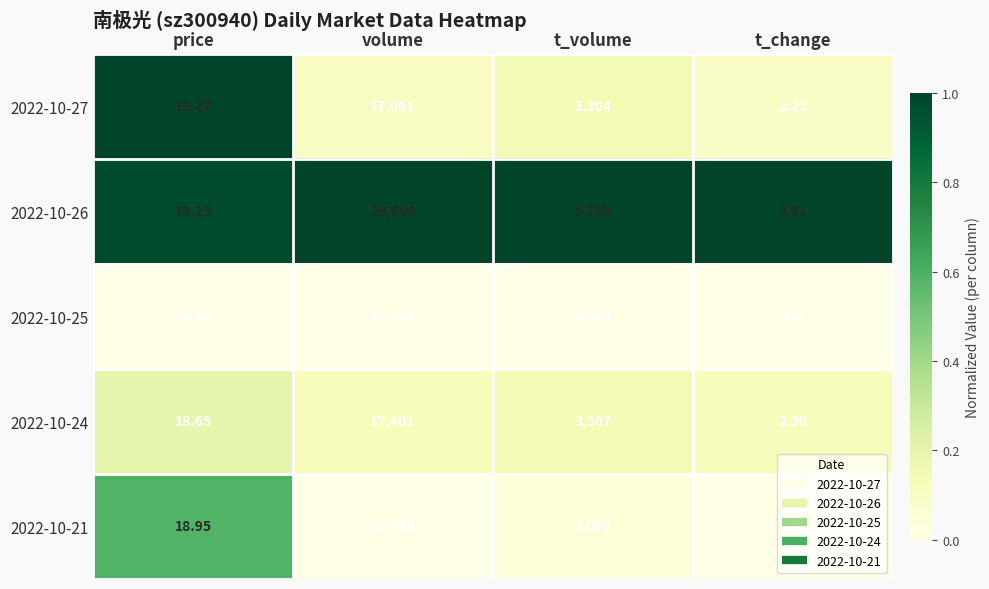

Rank the categories by 2022-10-25 value from highest to lowest.

volume, t_volume, price, t_change